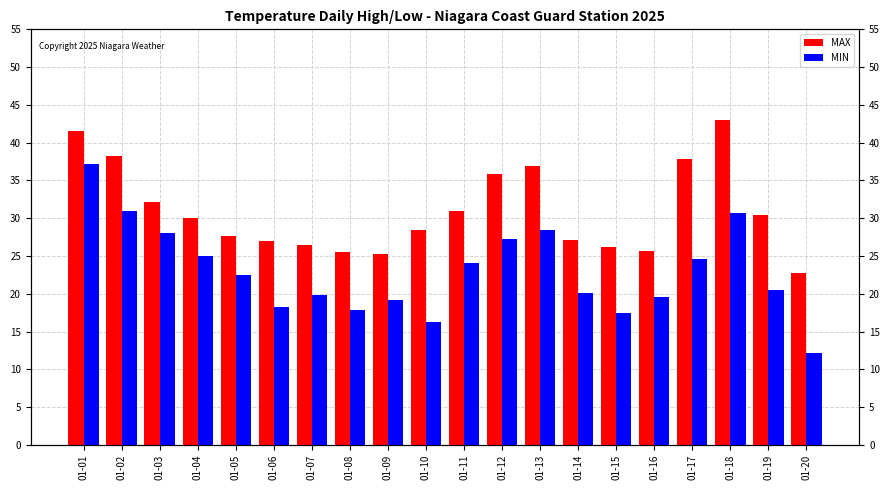

Which category has the lowest value in the MAX series?

01-20